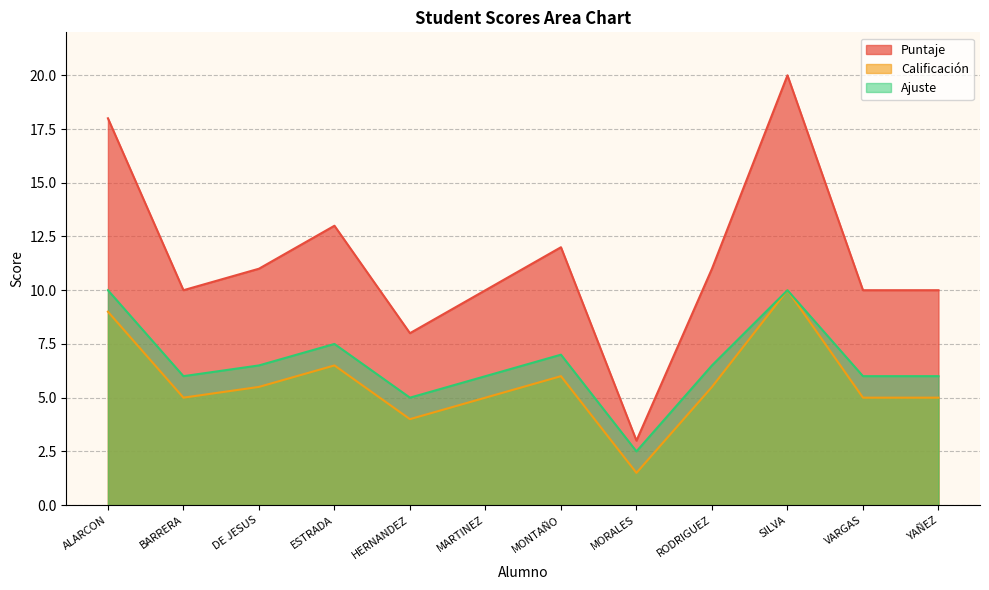

Which series changed the most between MARTINEZ and YAÑEZ?

Puntaje